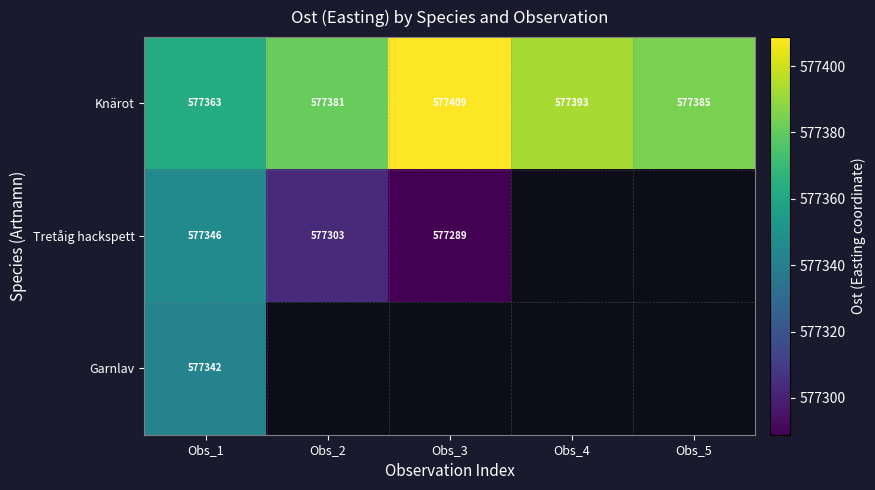

Is the value of Tretåig hackspett at Obs_2 greater than the value of Knärot at Obs_5?

No